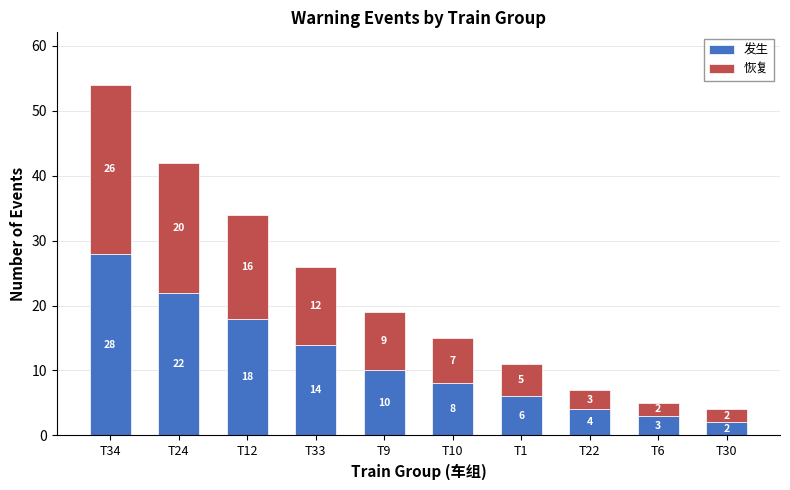

What is the maximum value for 发生?

28